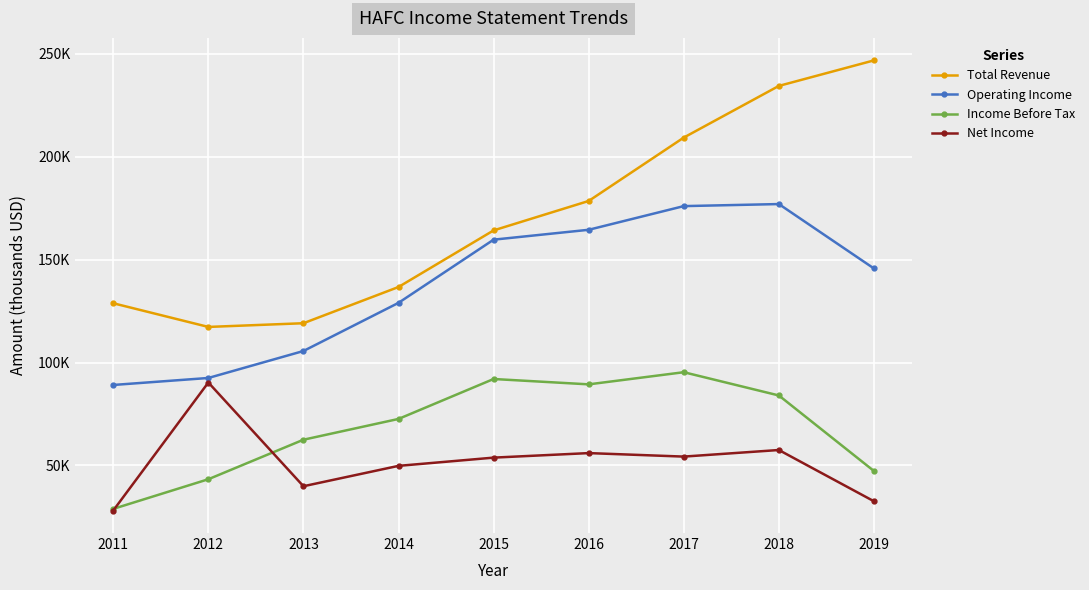

What are all the series names shown in the legend?

Total Revenue, Operating Income, Income Before Tax, Net Income